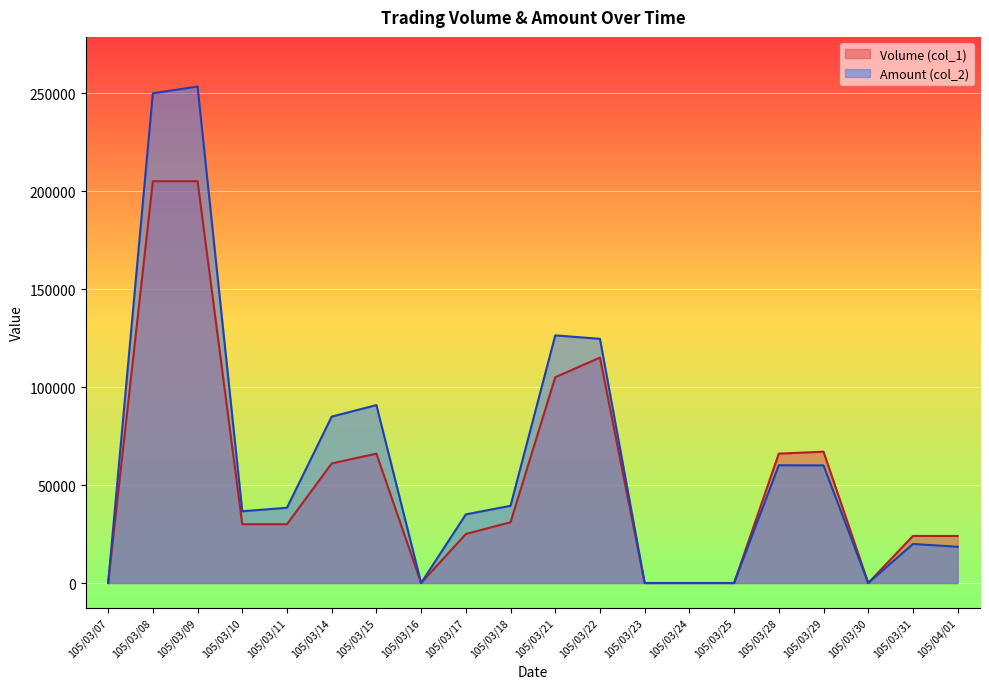

The Amount (col_2) series shows 124590 at 105/03/22. True or false?

True